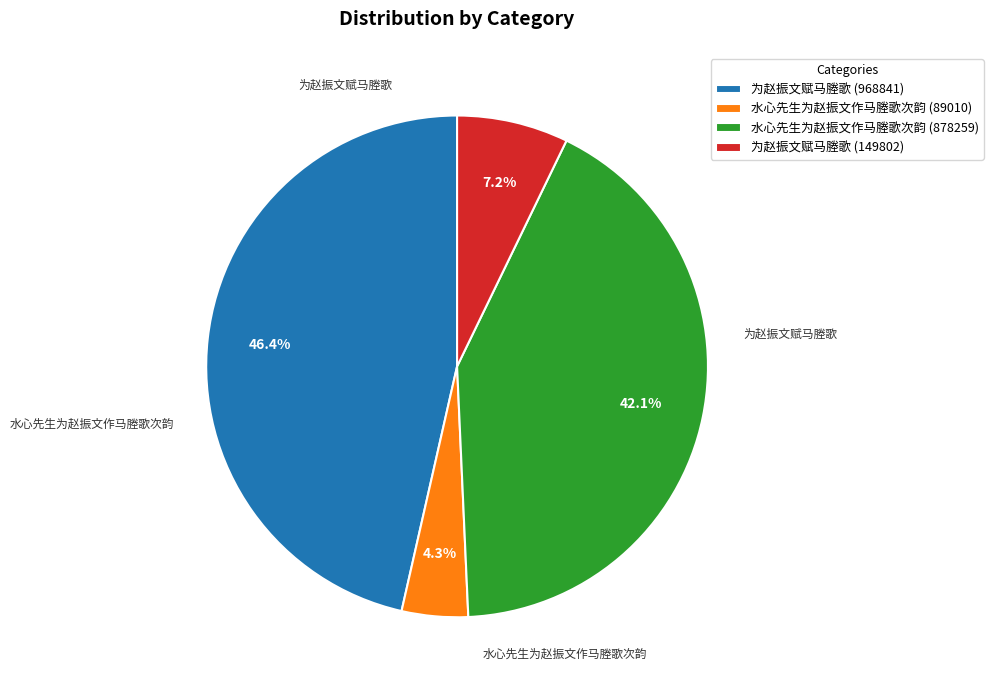

Do 为赵振文赋马塍歌 (968841) and 水心先生为赵振文作马塍歌次韵 (878259) together represent more than half of the pie?

Yes